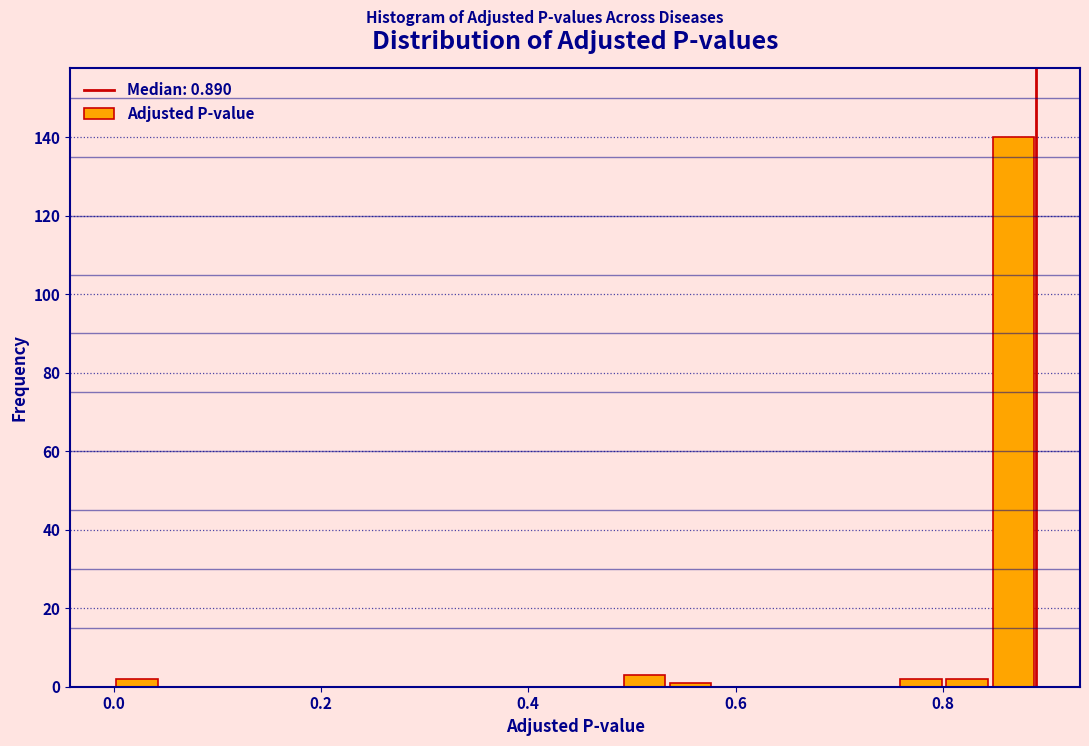

Read against the x-axis, roughly where is the centre of the tallest bar?

0.86